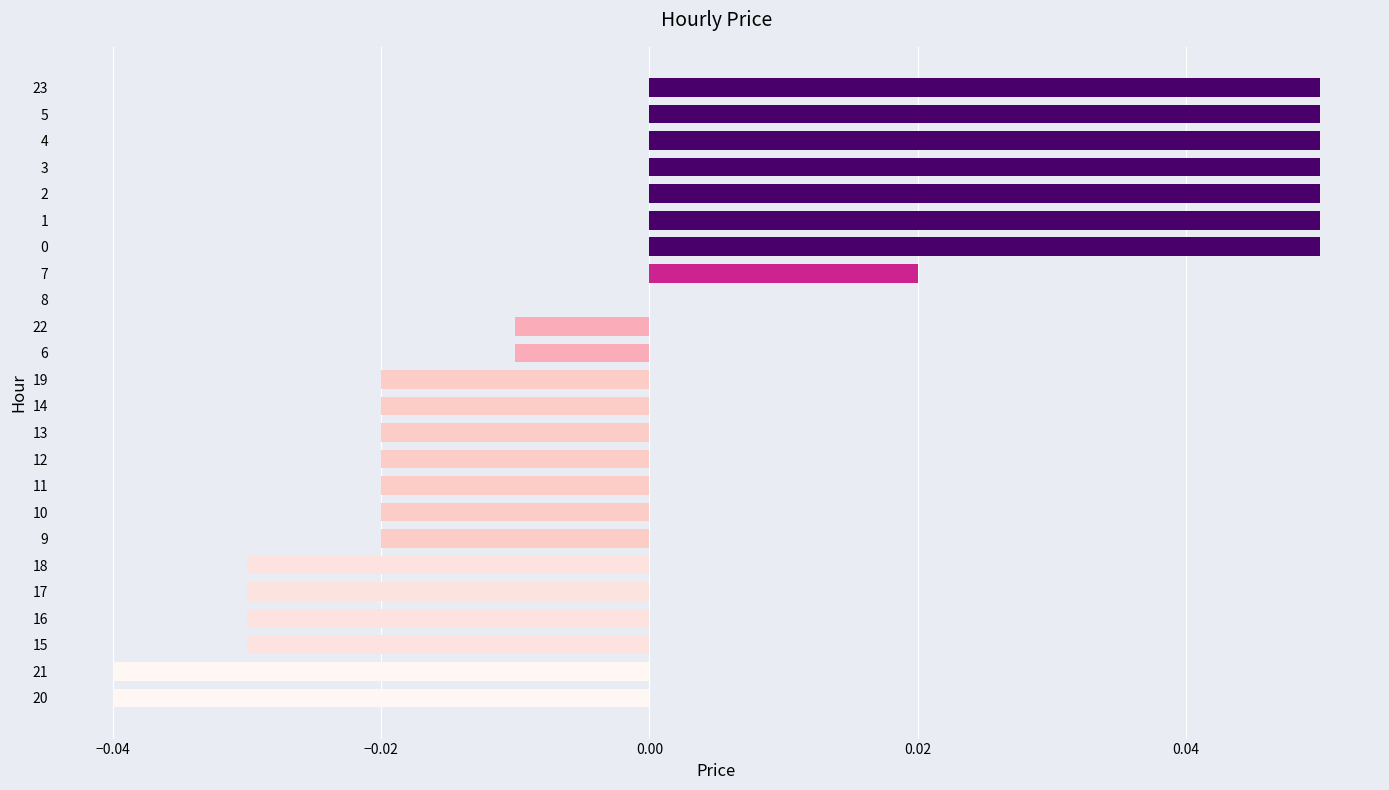

What is the change in value from 11 to 5?

+0.1